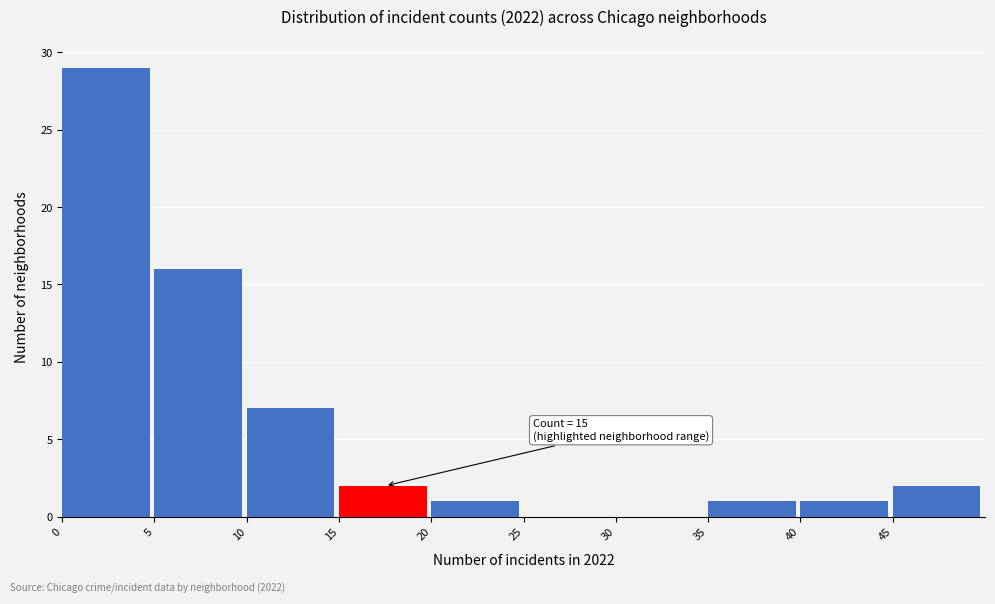

Over which range of the x-axis is the bar tallest?

0 to 5